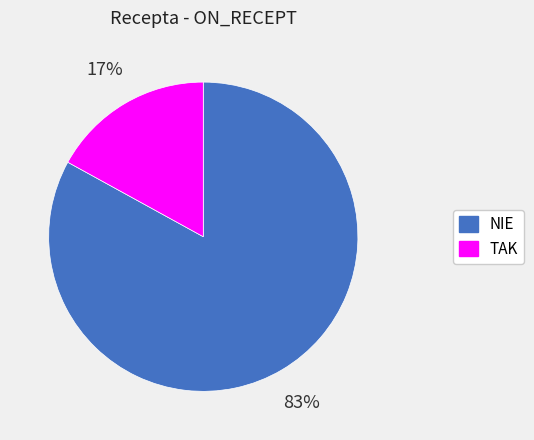

Do TAK and NIE together represent more than half of the pie?

Yes